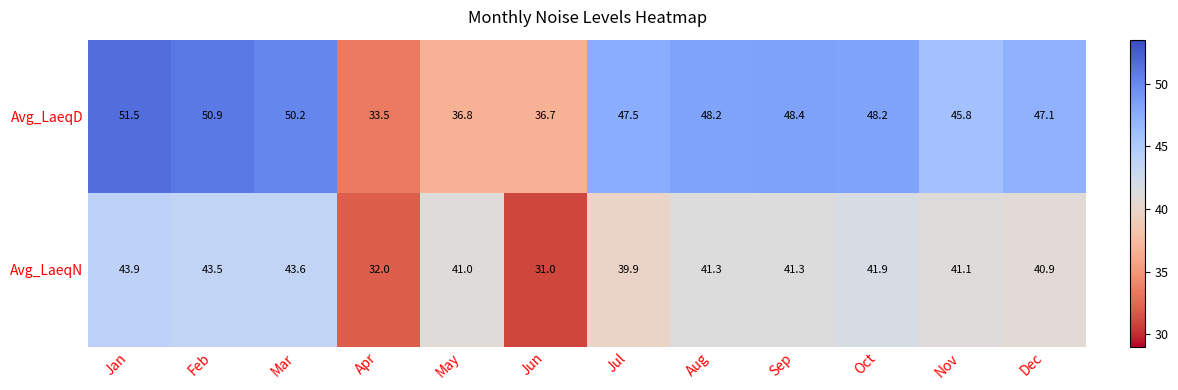

List the series in order of their peak value, lowest first.

Avg_LaeqN, Avg_LaeqD